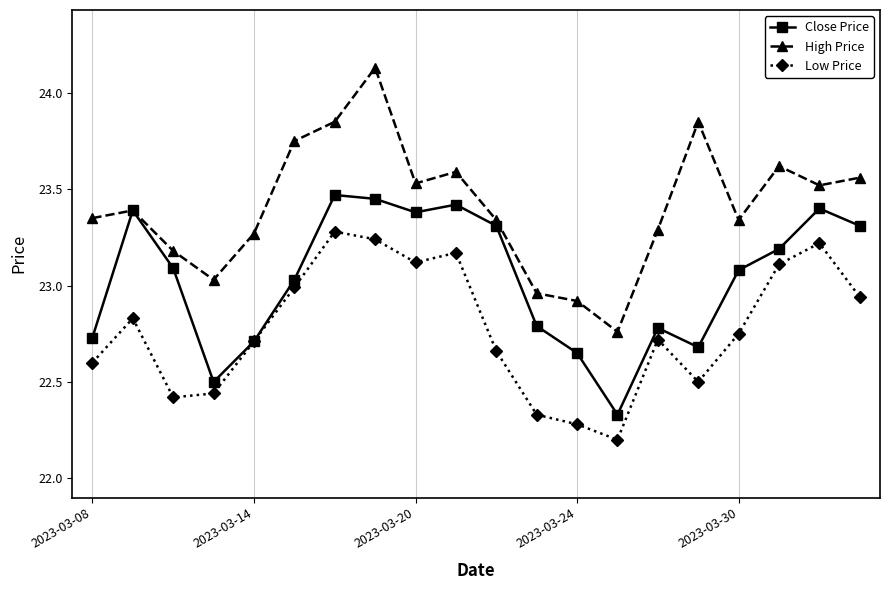

Rank the series by their average value, from highest to lowest.

High Price, Close Price, Low Price